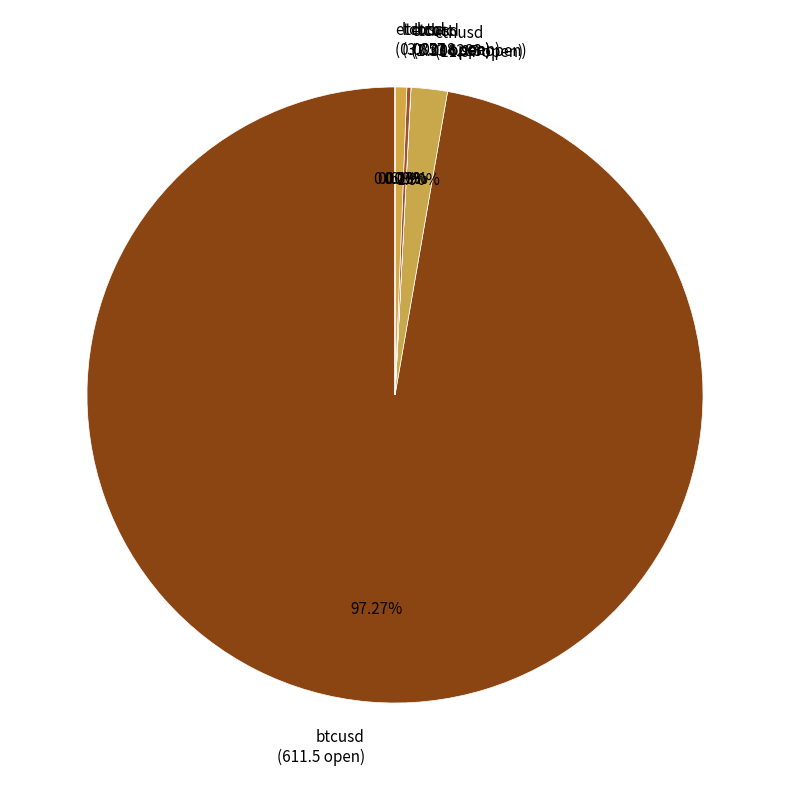

What is the majority slice?

btcusd